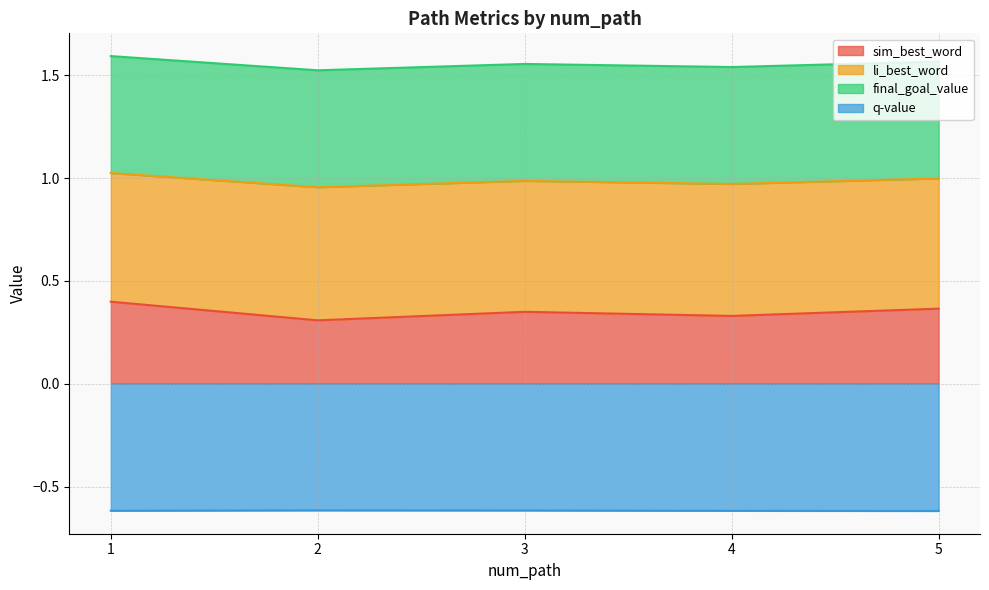

Is it true that q-value equals -0.3 at 2?

False